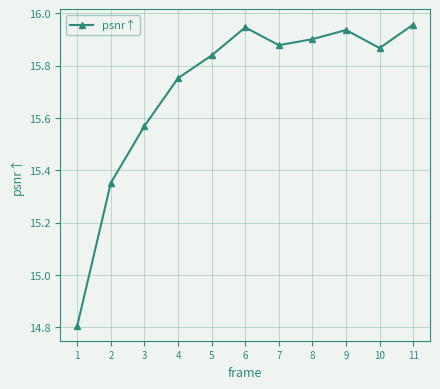

Approximately how many times larger is the value at 6 compared to 3?

1.0